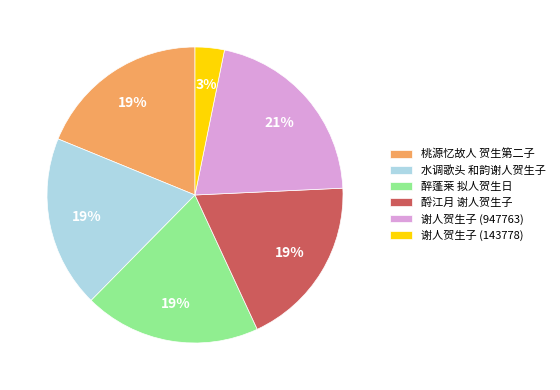

Between 桃源忆故人 贺生第二子 and 谢人贺生子 (947763), which is larger?

谢人贺生子 (947763)